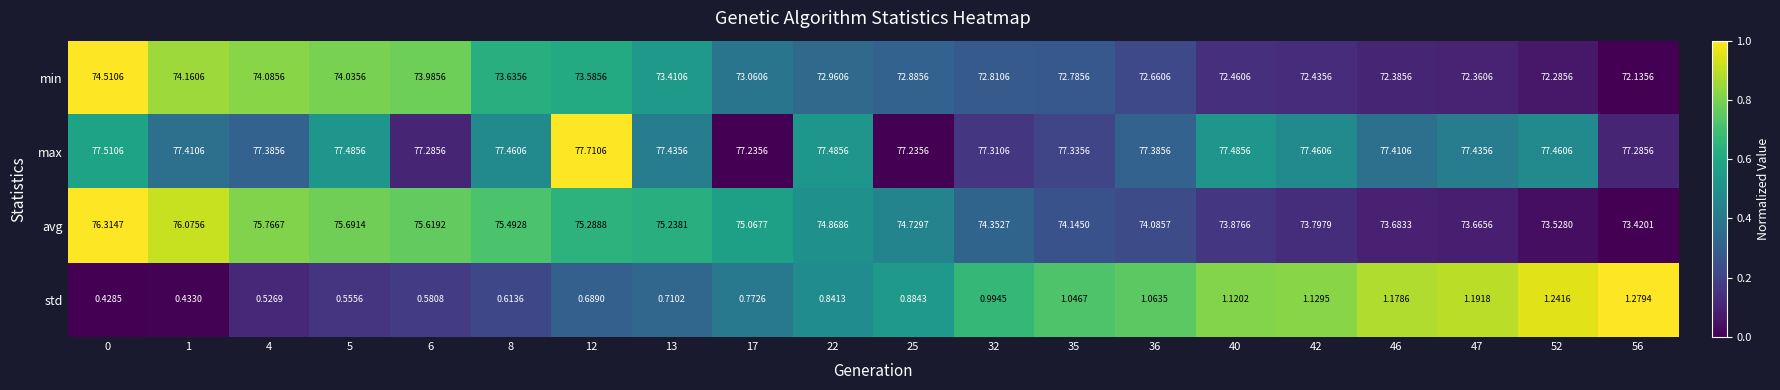

Which series has the largest total across all categories?

max